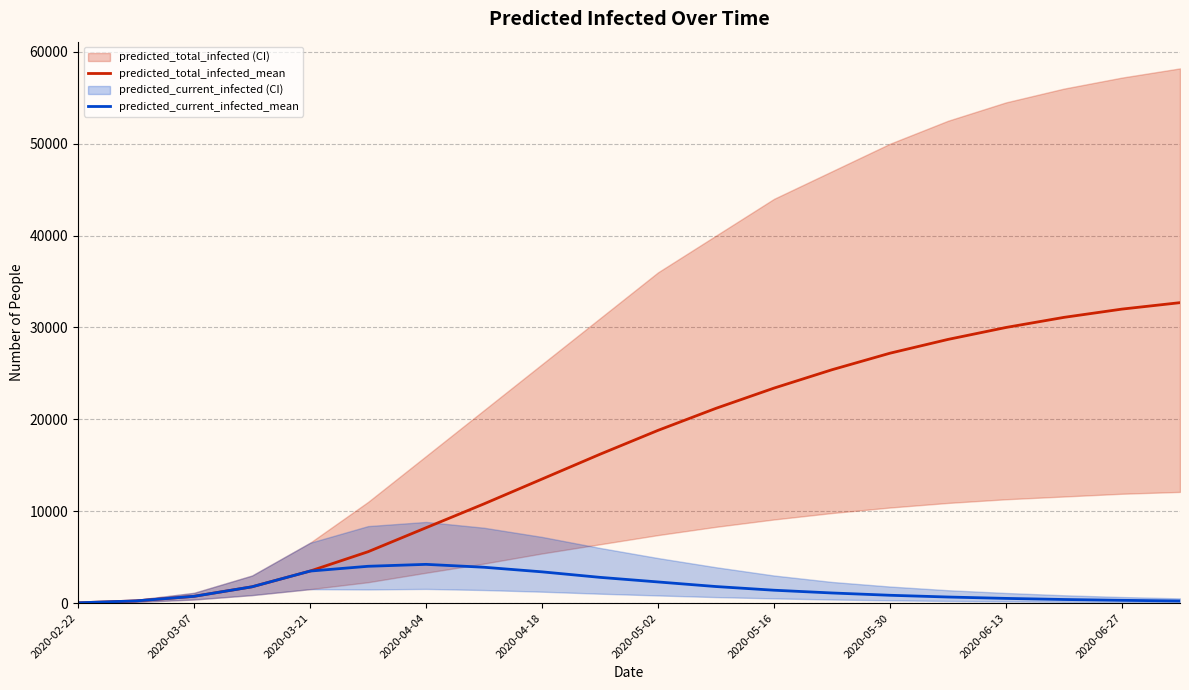

What is the difference between the maximum and minimum values in the predicted_current_infected_mean series?

4185